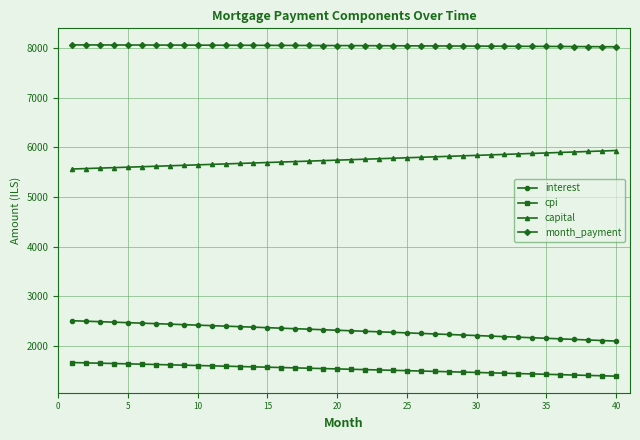

What is the value of the cpi point at the 29th from the left?

1467.3